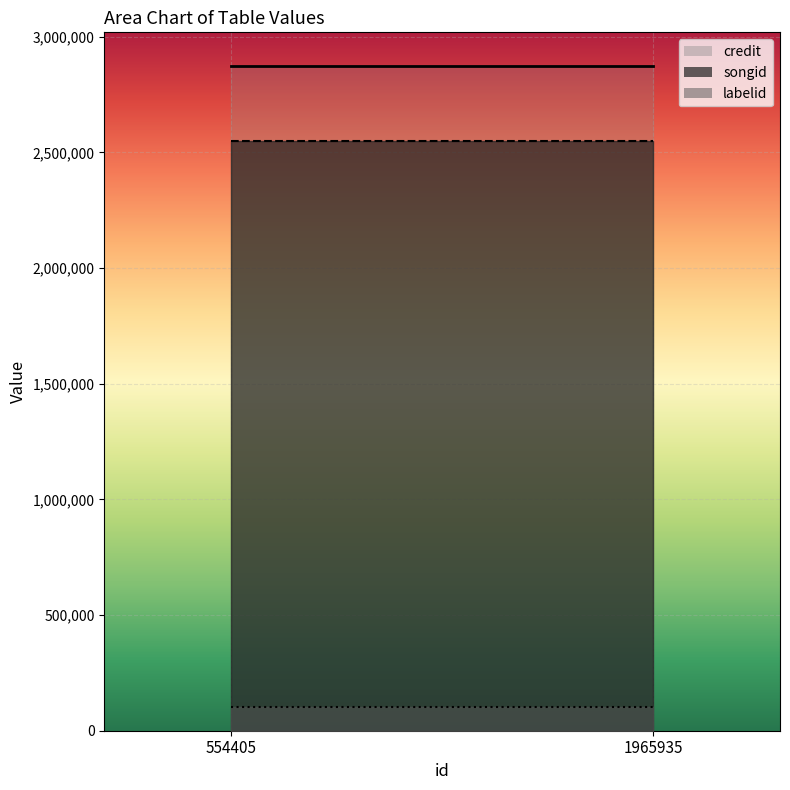

What is the lowest value of the labelid series?

81199